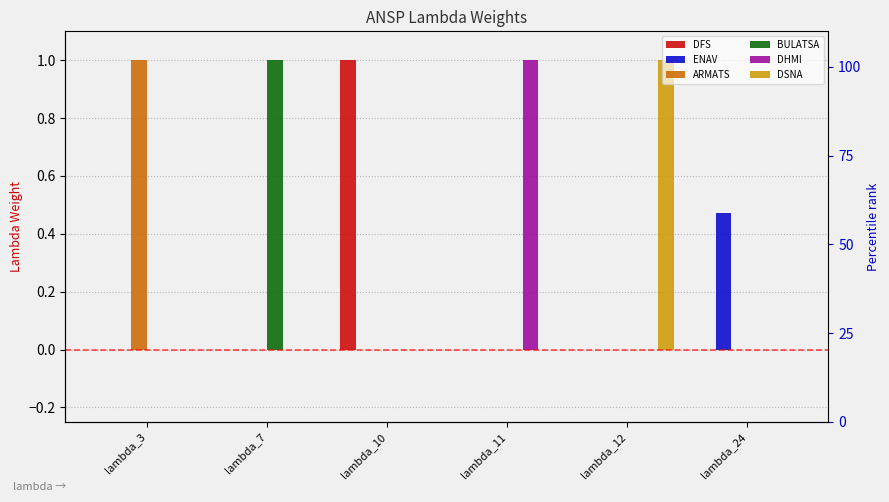

At which category does the chart reach its minimum across all series?

lambda_3